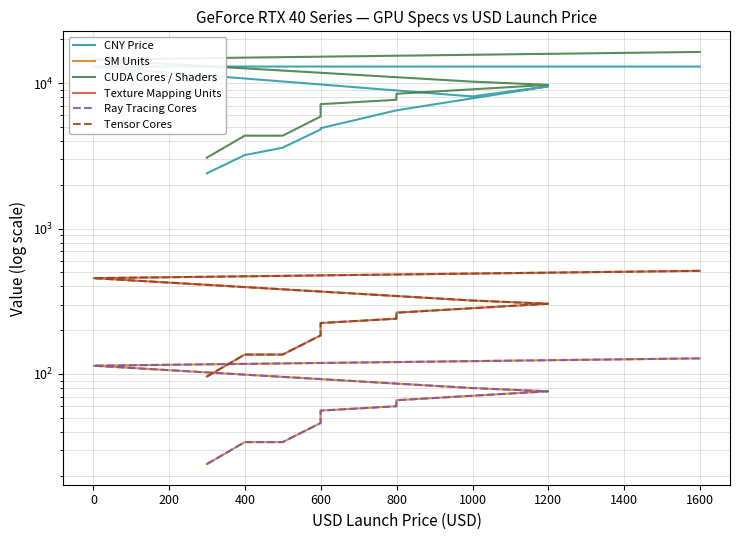

Reading left to right, transcribe all the data shown in this chart.

CNY Price: 12999	12999	8099	9499	6499	6499	4899	4799	3599	3199	2399
SM Units: 128	114	80	76	66	60	56	46	34	34	24
CUDA Cores / Shaders: 16384	14532	10240	9728	8448	7680	7168	5888	4352	4352	3072
Texture Mapping Units: 512	456	320	304	264	240	224	184	136	136	96
Ray Tracing Cores: 128	114	80	76	66	60	56	46	34	34	24
Tensor Cores: 512	456	320	304	264	240	224	184	136	136	96